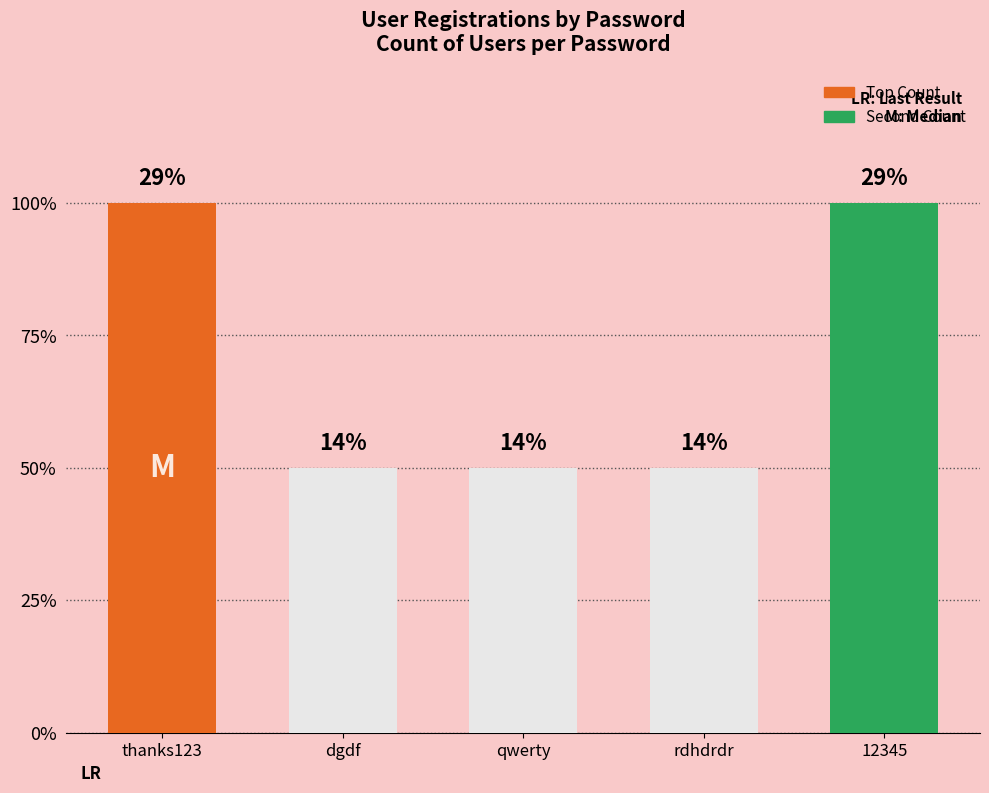

How many bars are there in total?

5